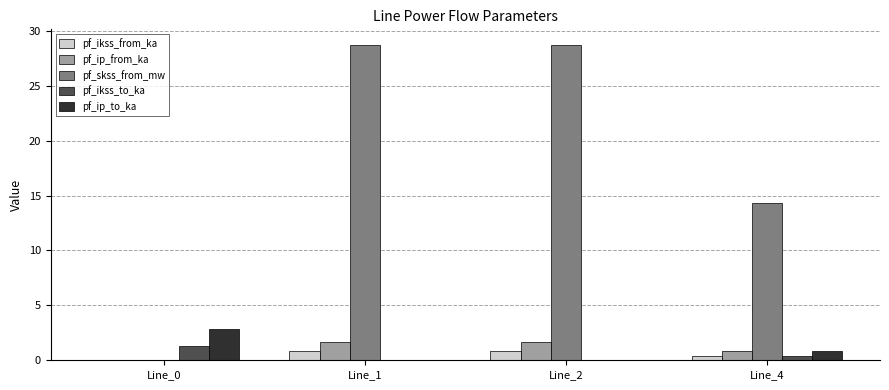

What is the total value across all series at Line_0?

4.1